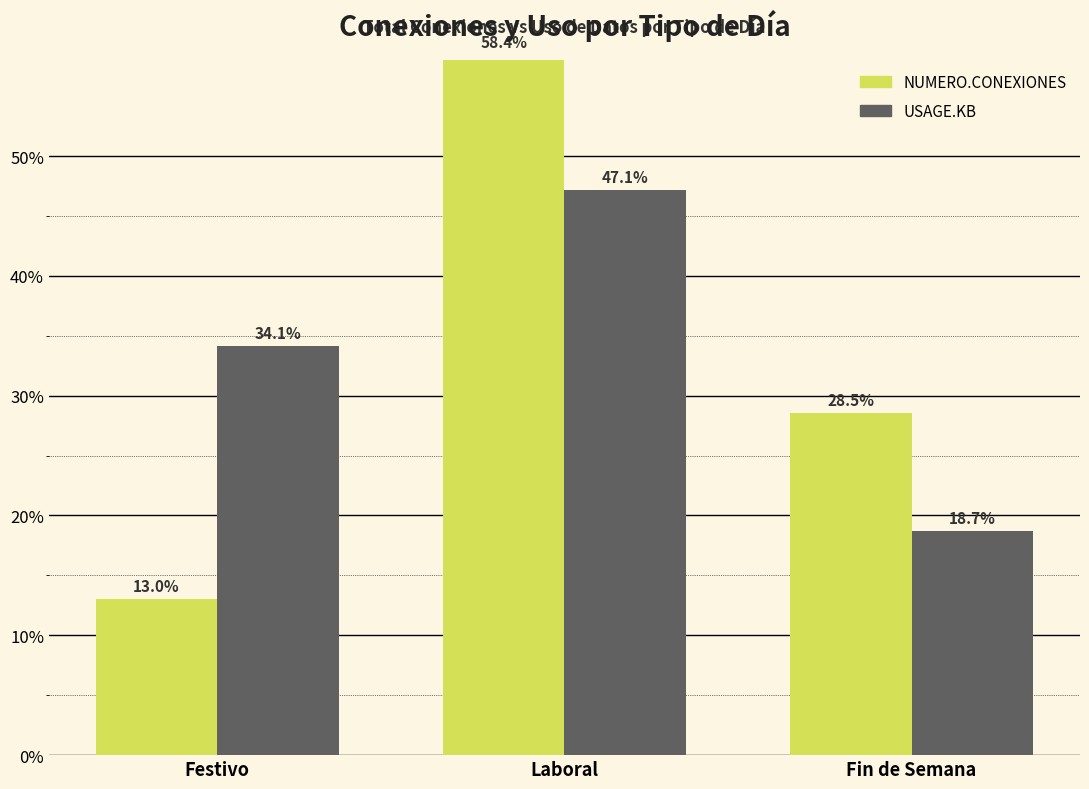

At which label does NUMERO.CONEXIONES reach its minimum?

Festivo